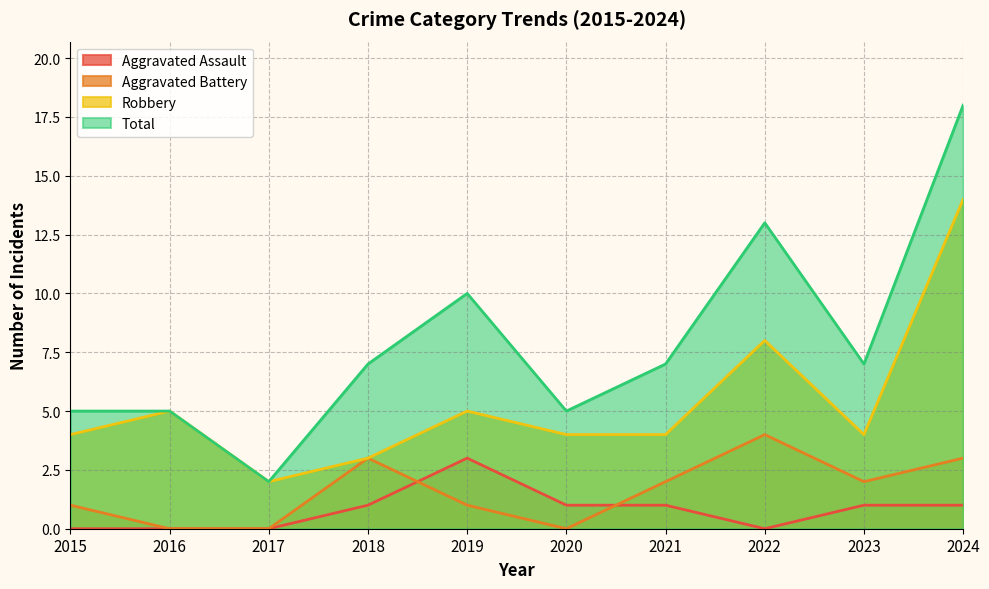

What is the difference between the Robbery values at 2017 and 2019?

3